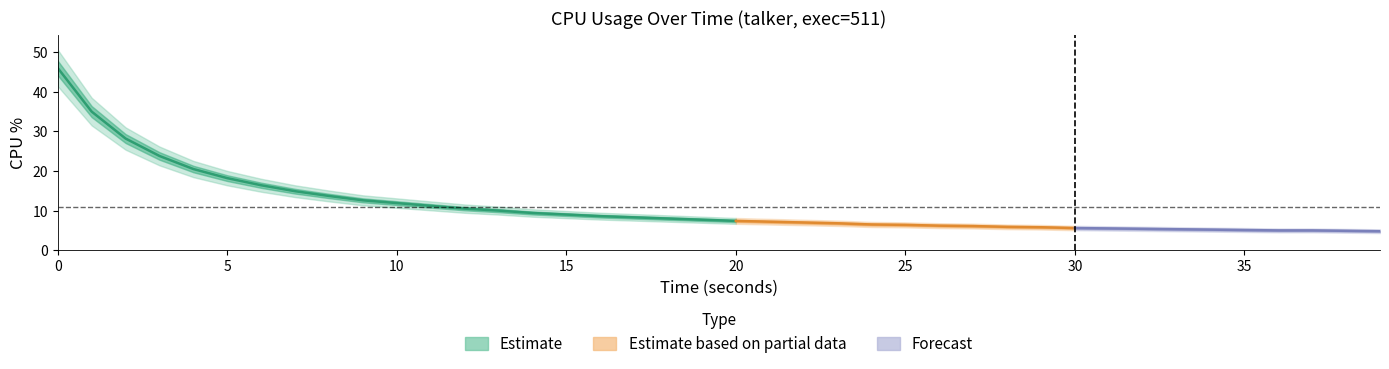

What is the greatest value displayed?

46.0